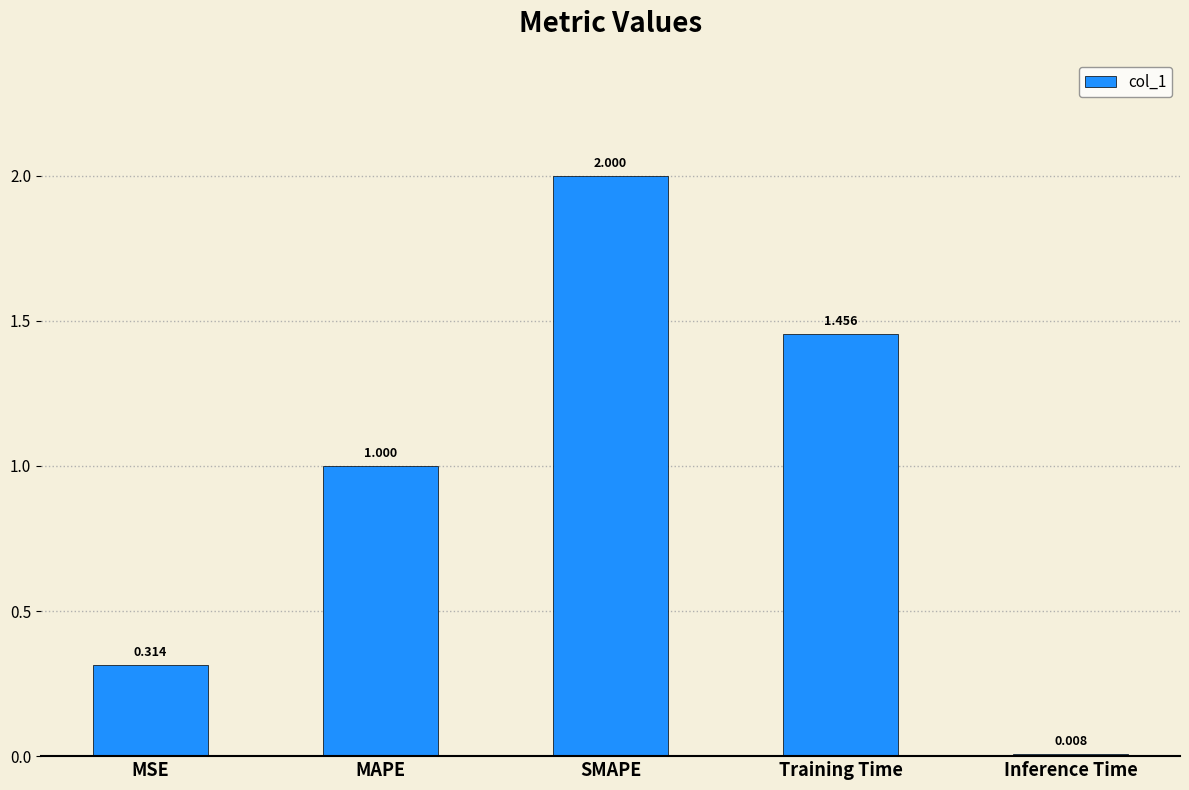

How many data points are above 1?

3